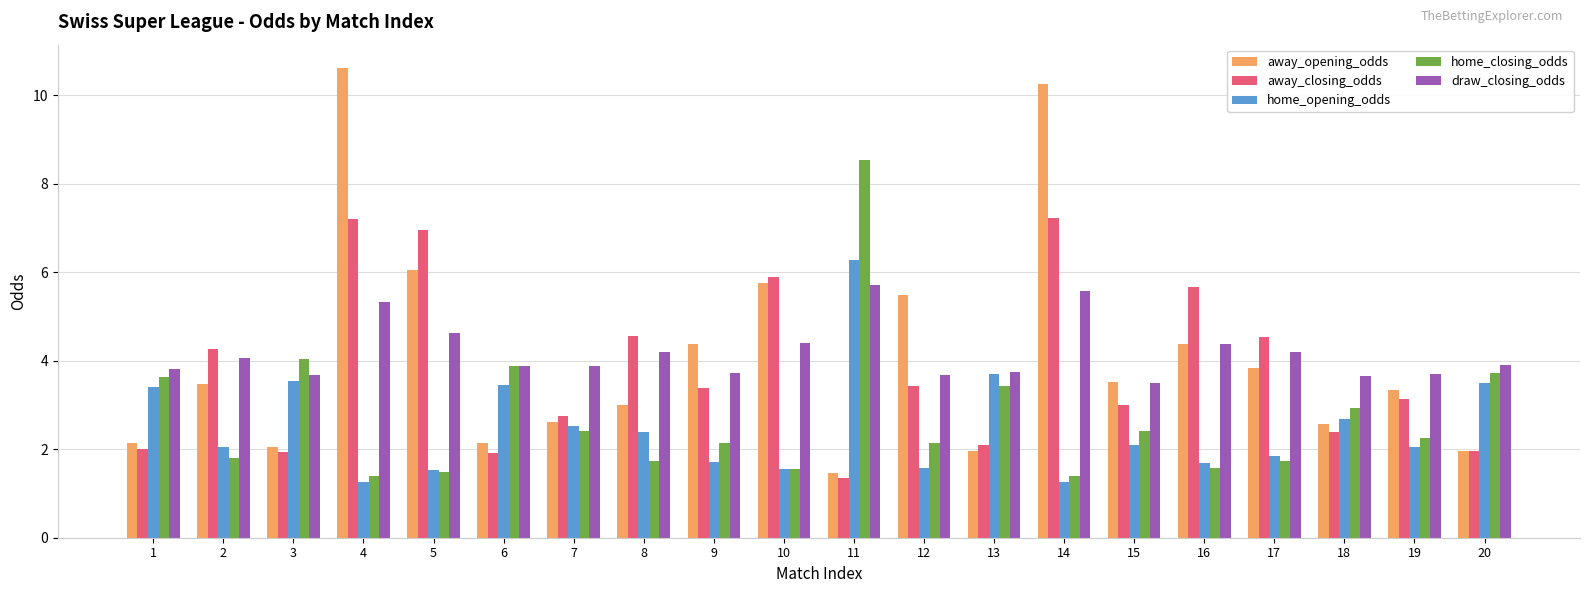

What is the value of the draw_closing_odds bar at the 18th from the left?

3.7